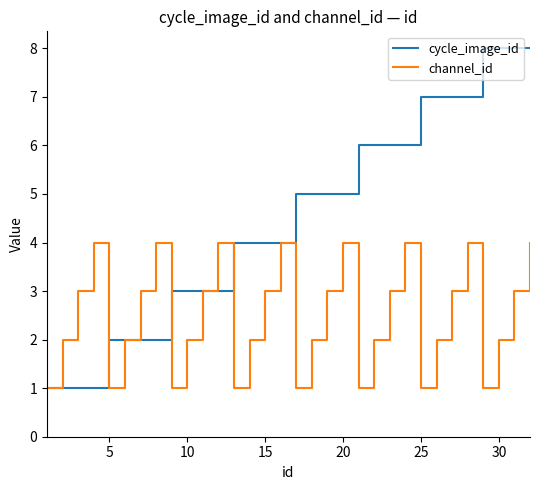

Which series has the largest total across all categories?

cycle_image_id